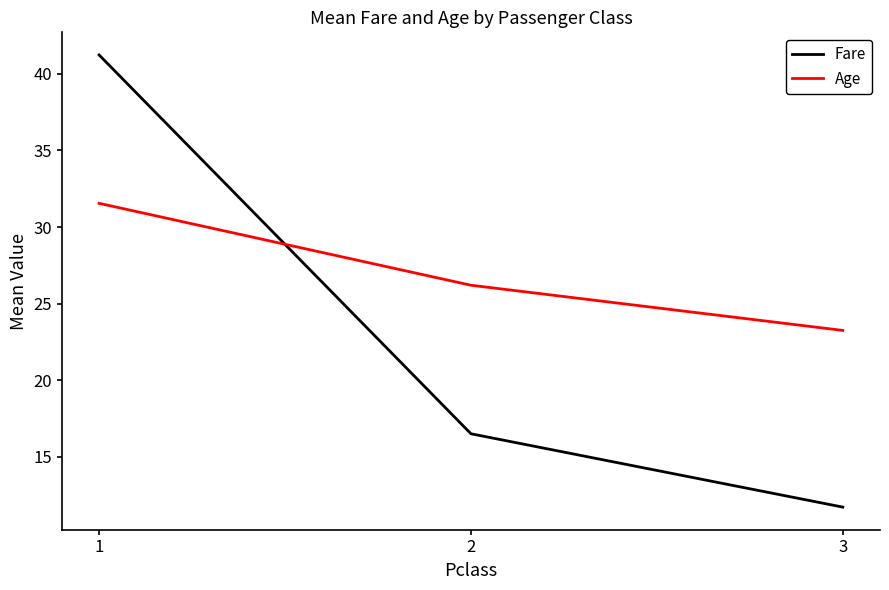

At how many categories does at least one series exceed 37?

1